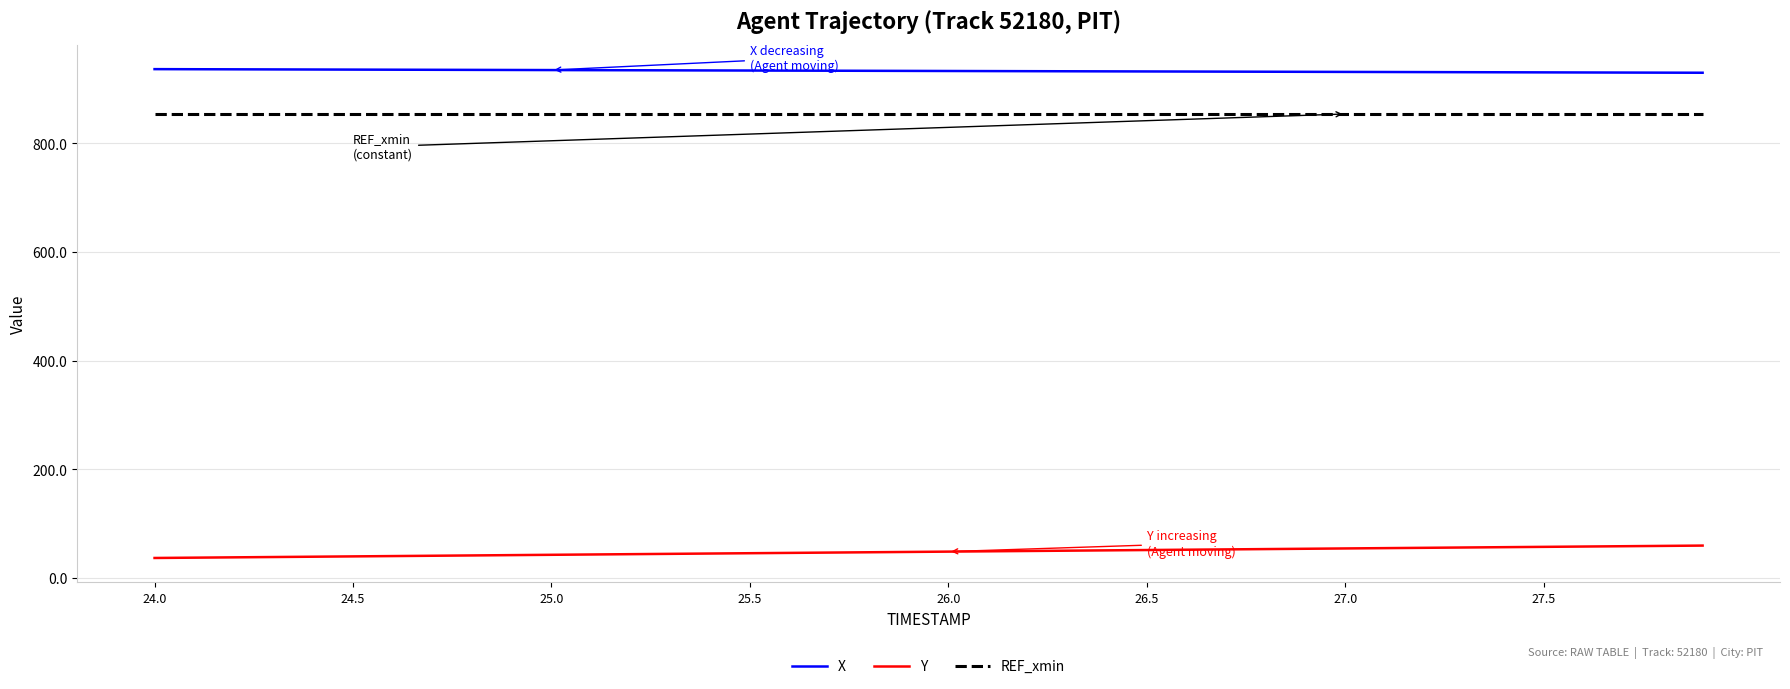

Which series has the largest total across all categories?

X